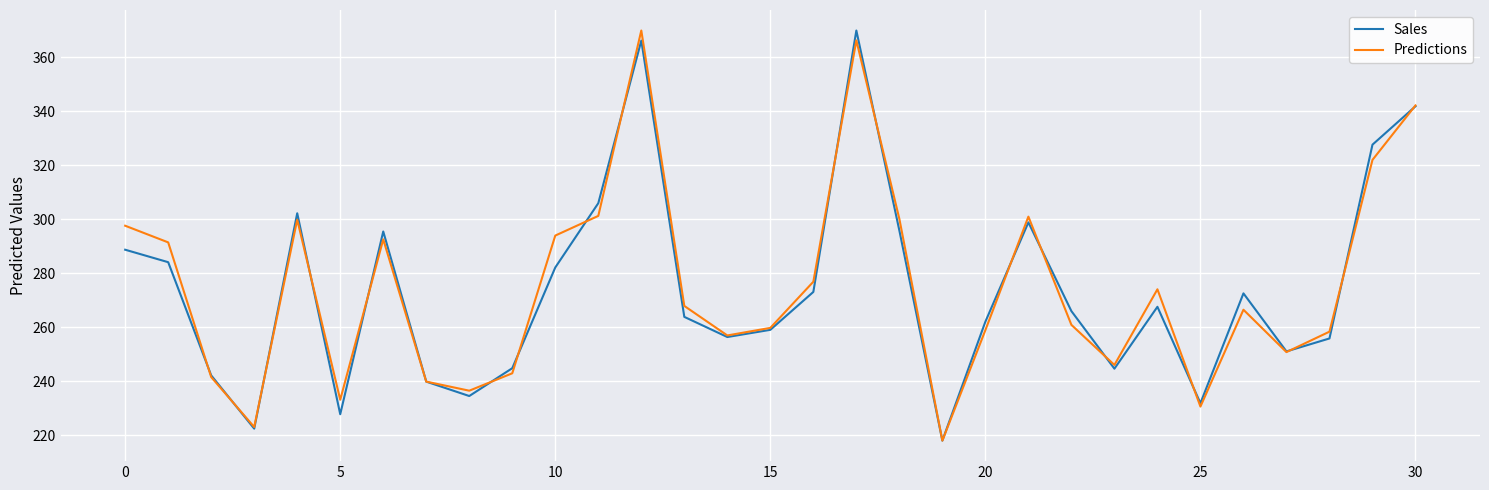

What is the minimum value for Predictions?

218.0